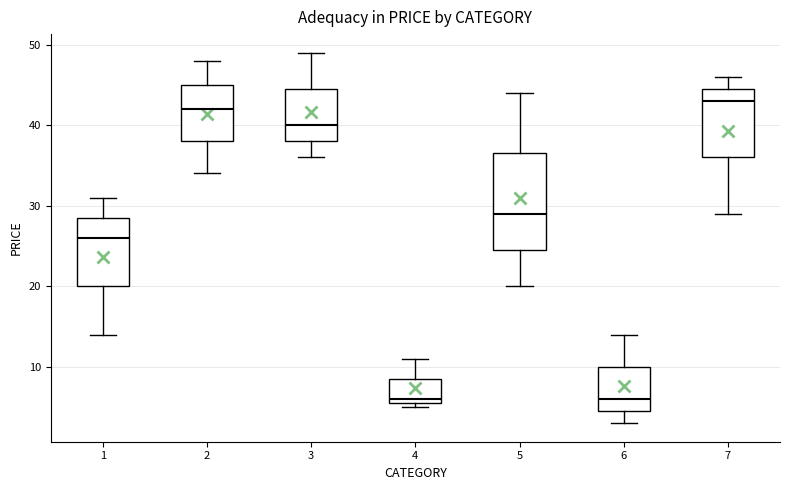

Reading left to right, read every box against the y-axis: the position of its median line, the range the box covers, and the ends of its whiskers. The values are not printed on the chart, so give them approximately, as read against the axis.

1: median 26, box 20 to 29, whiskers 14 to 31
2: median 42, box 38 to 45, whiskers 34 to 48
3: median 40, box 38 to 45, whiskers 36 to 49
4: median 6 (just above the box's lower edge), box 6 to 9, whiskers 5 to 11
5: median 29, box 25 to 37, whiskers 20 to 44
6: median 6, box 5 to 10, whiskers 3 to 14
7: median 43, box 36 to 45, whiskers 29 to 46